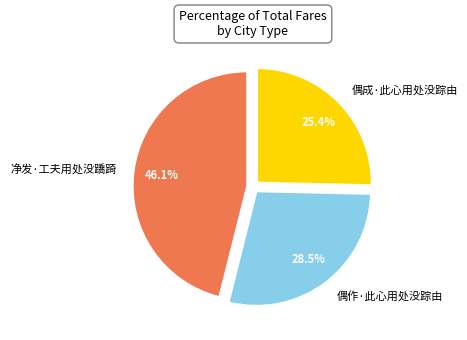

Does 偶作·此心用处没踪由 represent more than half of the total?

No